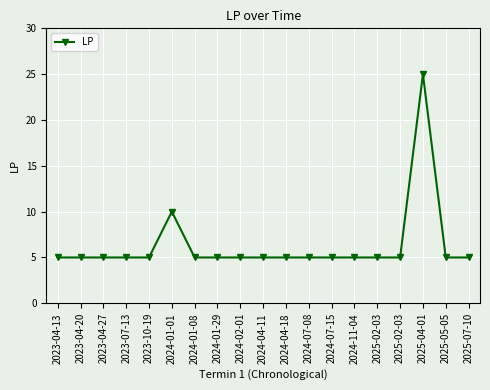

Count the number of categories in the chart.

19